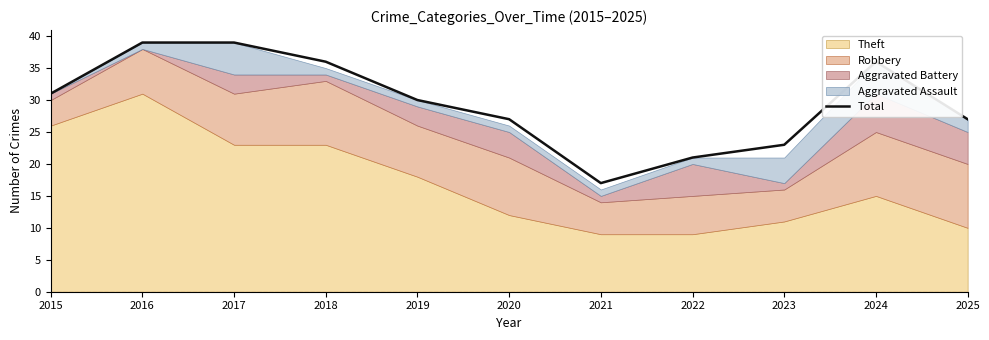

Which category has the highest value across all series?

2016